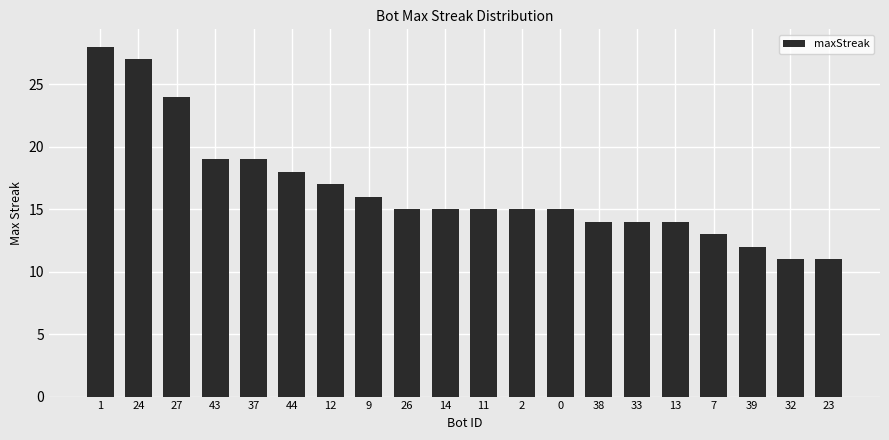

Between 14 and 44, which is larger?

44